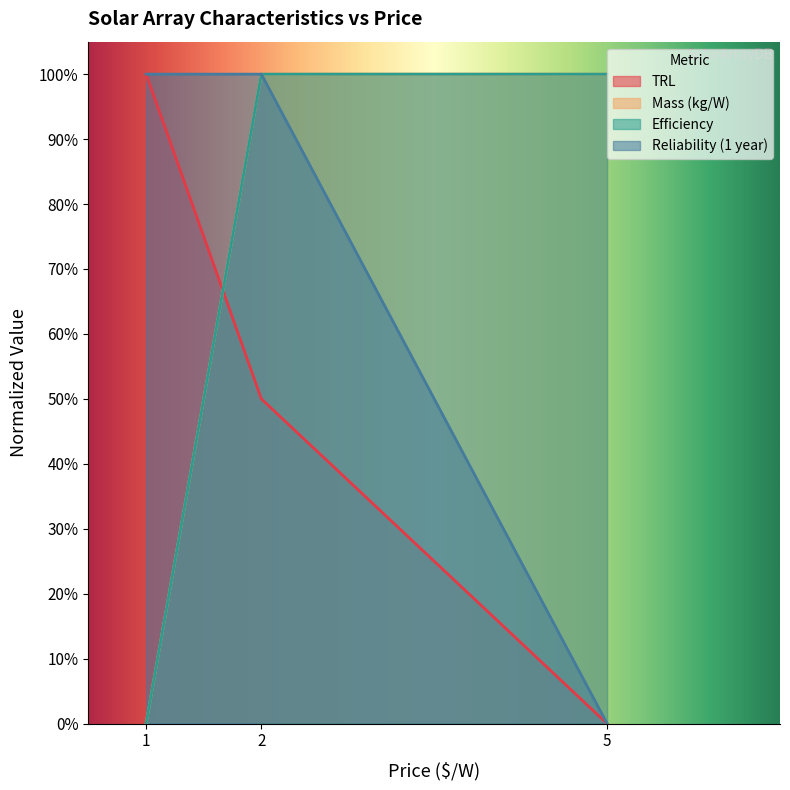

Reading left to right, extract all data points from this chart.

TRL: 1.0	0.5	0.0
Mass (kg/W): 0.0	1.0	1.0
Efficiency: 0.0	1.0	1.0
Reliability (1 year): 1.0	1.0	0.0